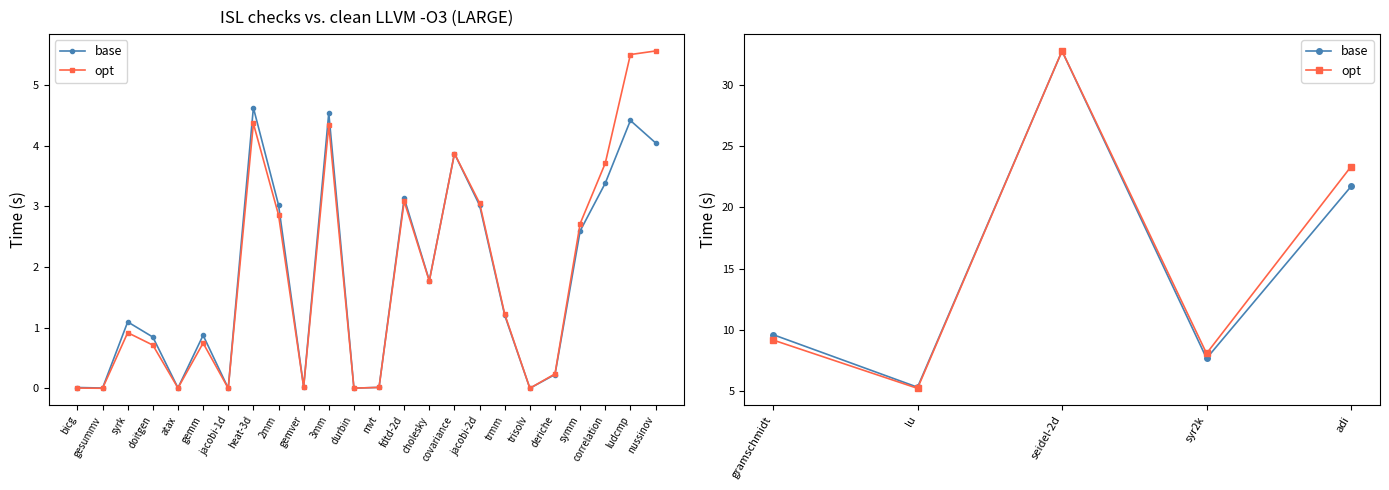

How many interior local valleys does the opt series have?

2